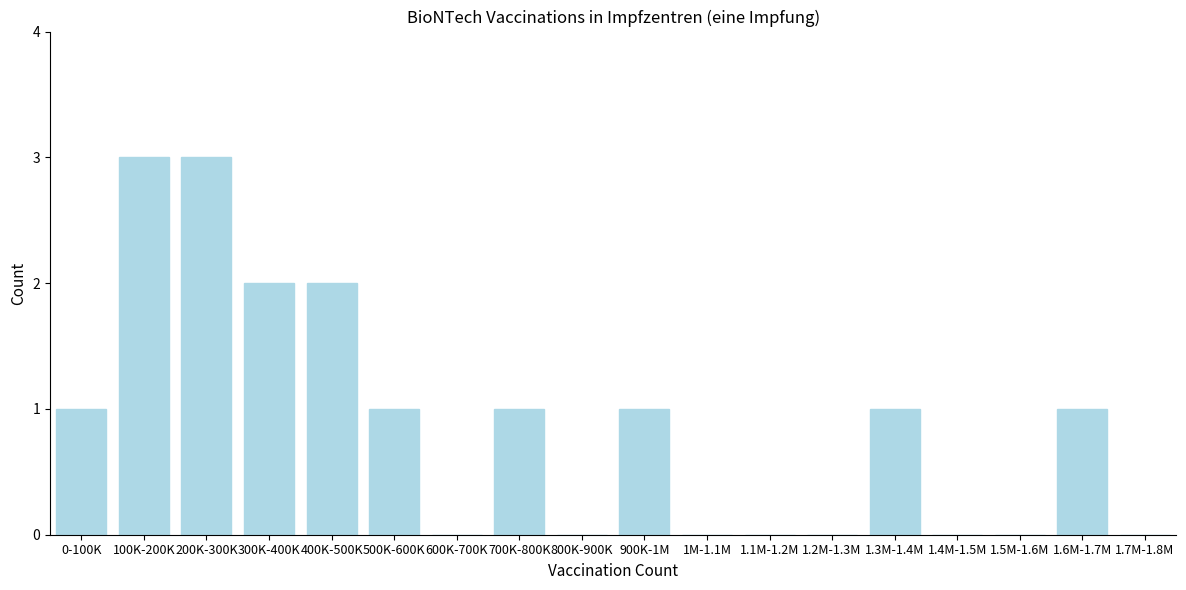

Reading right to left, transcribe all the data shown in this chart.

1.7M-1.8M=0	1.6M-1.7M=1	1.5M-1.6M=0	1.4M-1.5M=0	1.3M-1.4M=1	1.2M-1.3M=0	1.1M-1.2M=0	1M-1.1M=0	900K-1M=1	800K-900K=0	700K-800K=1	600K-700K=0	500K-600K=1	400K-500K=2	300K-400K=2	200K-300K=3	100K-200K=3	0-100K=1